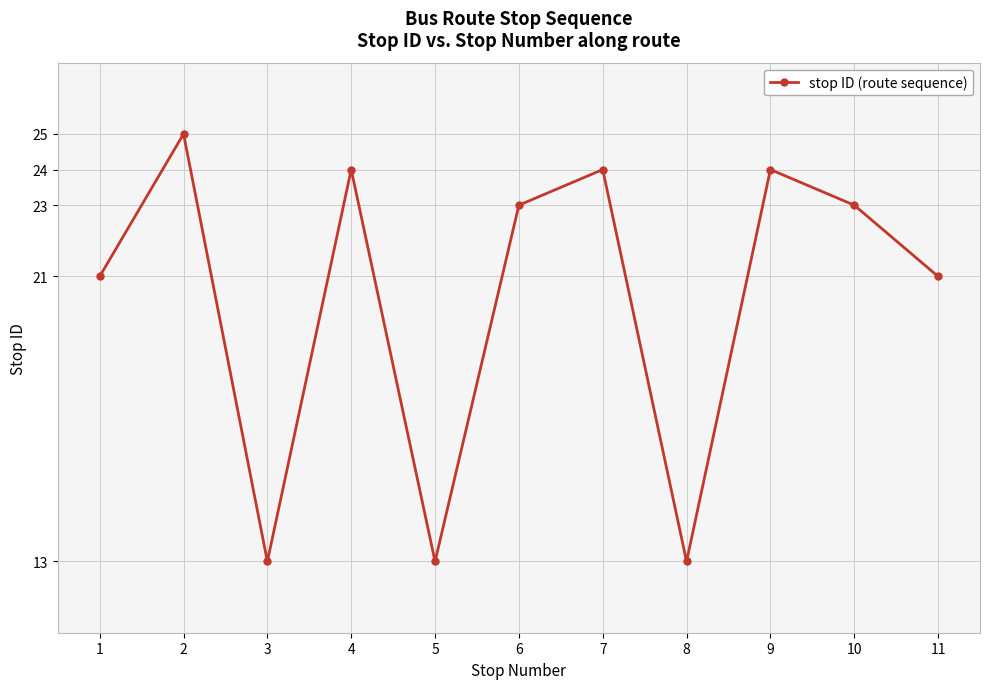

What is the average value?

20